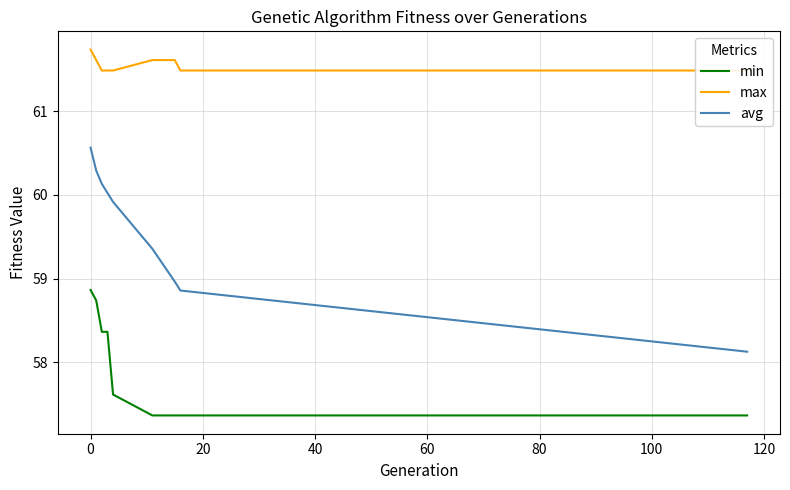

Is this an area chart (filled region under the line)?

No